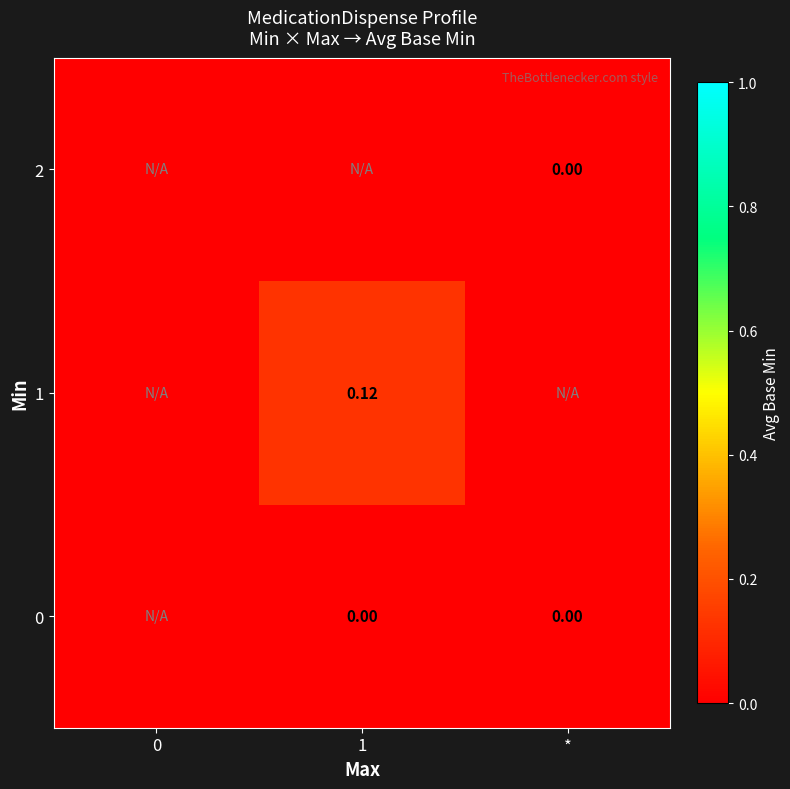

Which has a higher value, 1 or *?

1